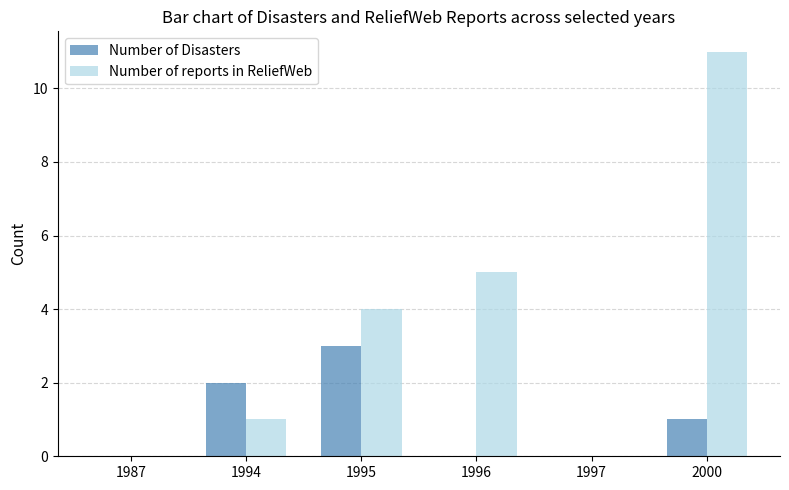

Is the value of Number of reports in ReliefWeb at 1994 greater than the value of Number of Disasters at 1994?

No